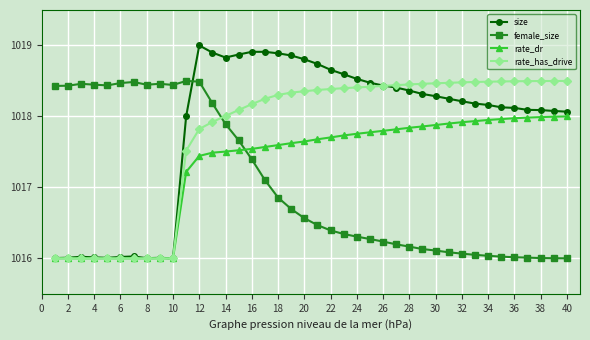

How many times do size and female_size cross each other?

1